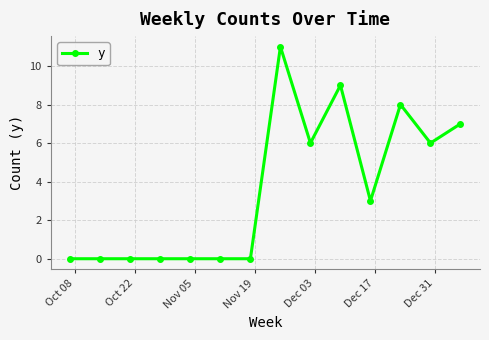

What is the difference between the maximum and minimum values?

11